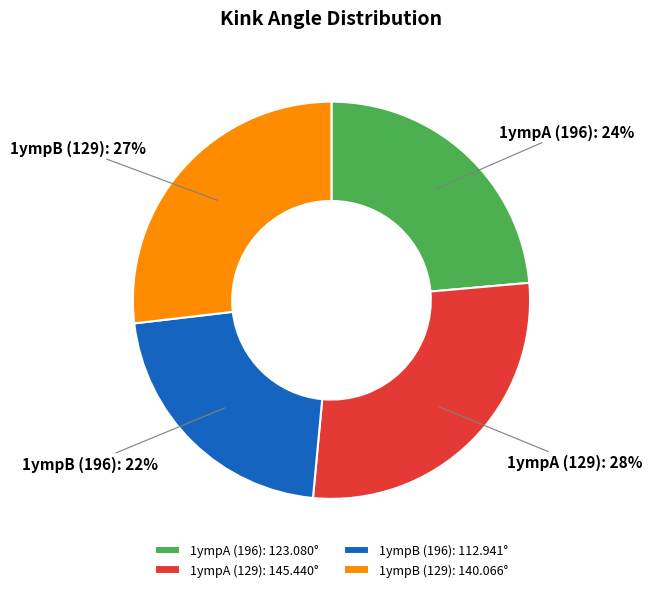

To the nearest percent, what percentage of the pie is 1ympB (196)?

22%